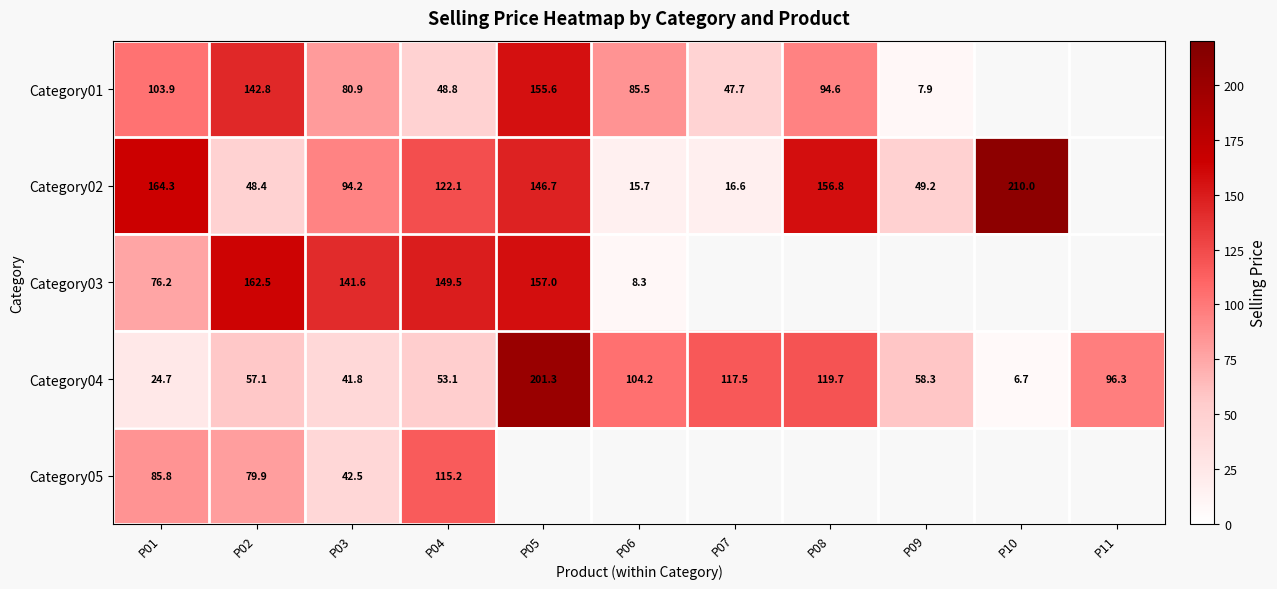

Which series has the widest spread of values?

Category04